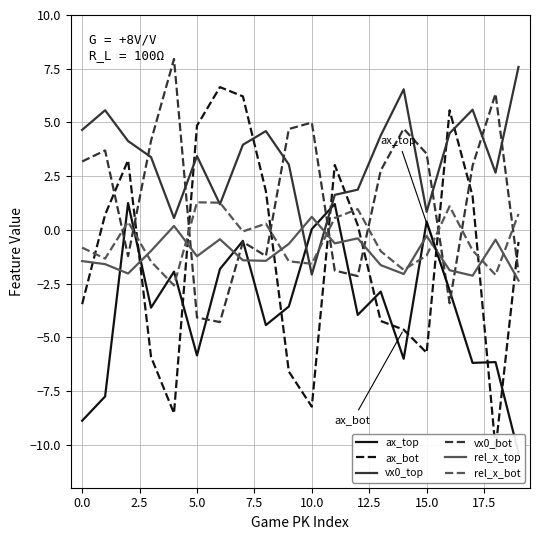

Where does the vx0_top series first go above 3?

0.0